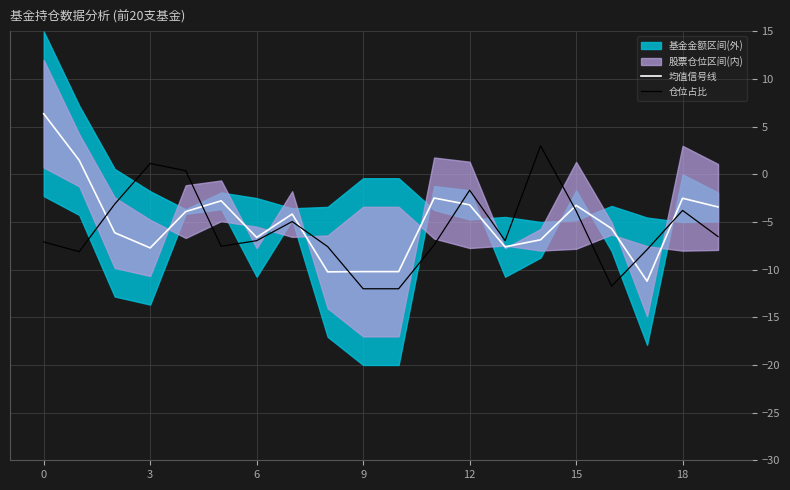

What is the sum of all 均值信号线 values?

-100.2